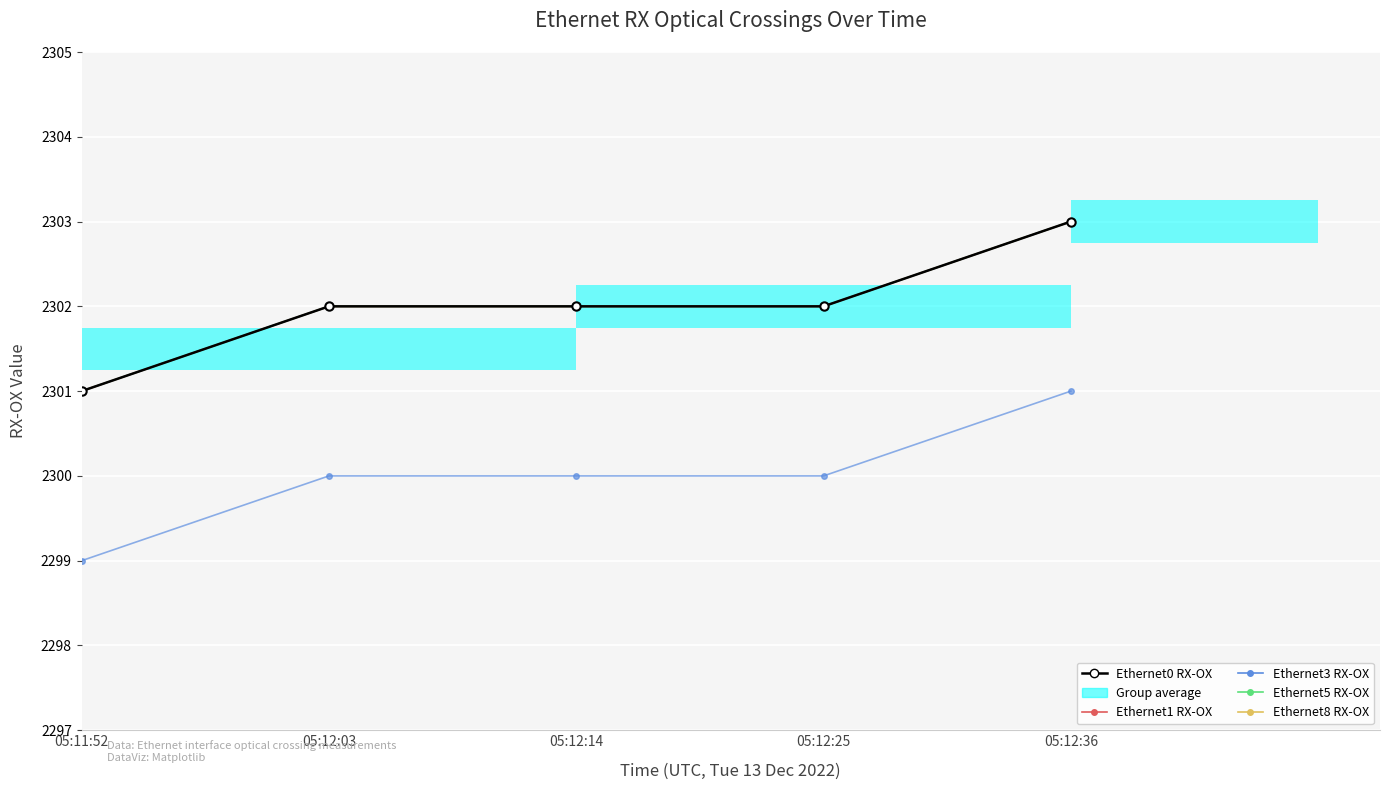

Reading left to right, extract all data points from this chart.

Ethernet0 RX-OX: 05:11:52=2301	05:12:03=2302	05:12:14=2302	05:12:25=2302	05:12:36=2303
Ethernet1 RX-OX: 05:11:52=2301	05:12:03=2302	05:12:14=2302	05:12:25=2302	05:12:36=2303
Ethernet3 RX-OX: 05:11:52=2299	05:12:03=2300	05:12:14=2300	05:12:25=2300	05:12:36=2301
Ethernet5 RX-OX: 05:11:52=2301	05:12:03=2302	05:12:14=2302	05:12:25=2302	05:12:36=2303
Ethernet8 RX-OX: 05:11:52=2301	05:12:03=2302	05:12:14=2302	05:12:25=2302	05:12:36=2303